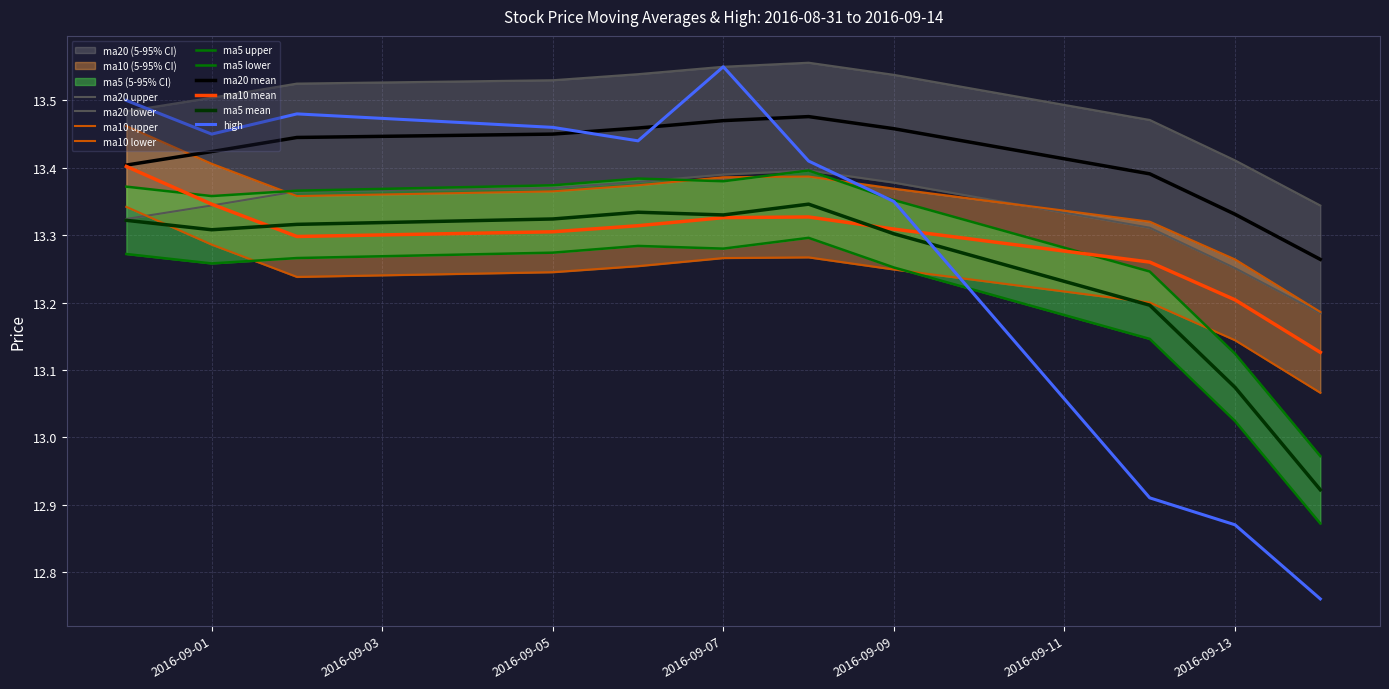

What is the label of the 9th point from the right?

2016-09-02